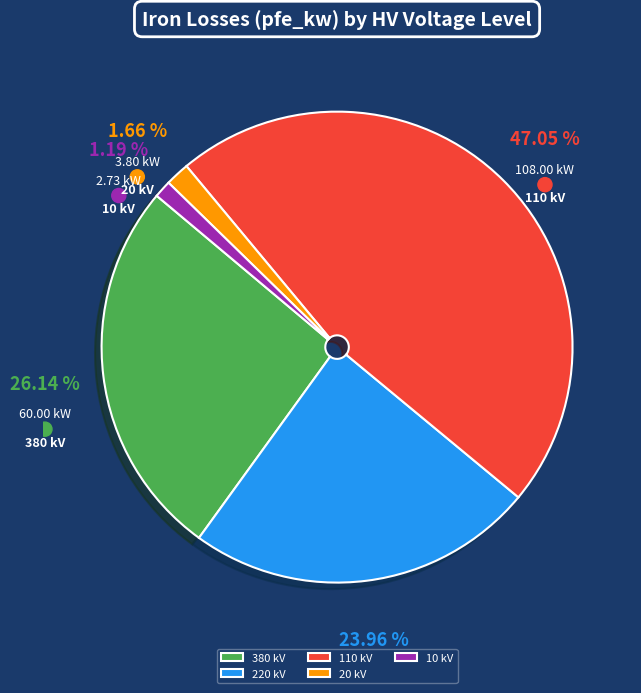

Is there a majority slice in this chart?

No